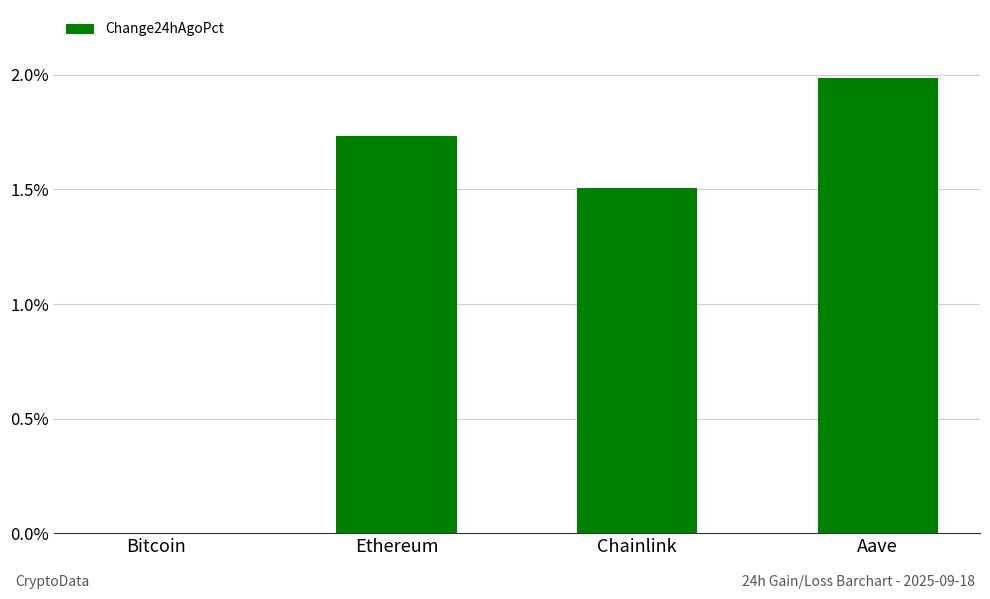

List the labels in order of value, largest first.

Aave, Ethereum, Chainlink, Bitcoin